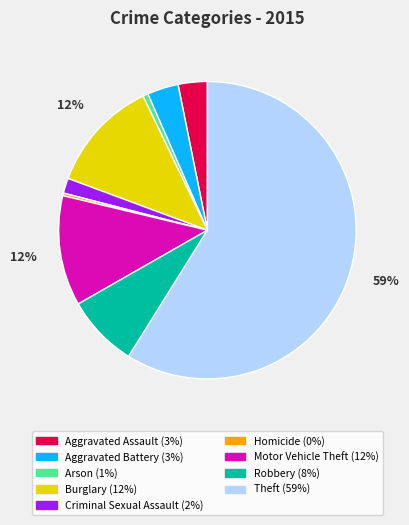

What percentage is the Aggravated Battery slice, to the nearest percent?

3%